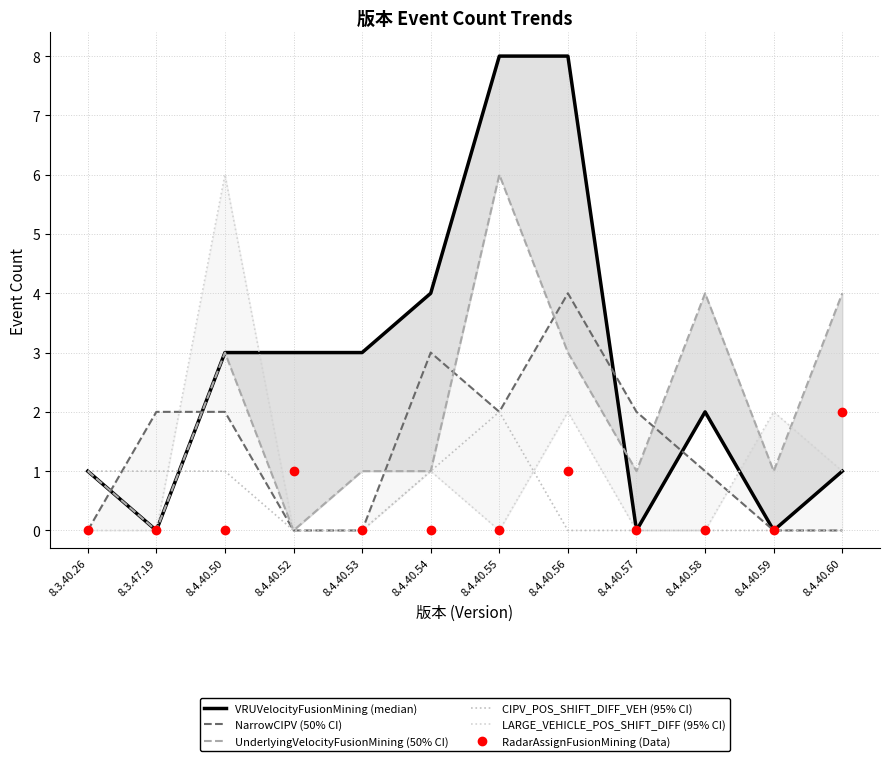

Where do UnderlyingVelocityFusionMining and VRUVelocityFusionMining first cross each other?

8.4.40.56 and 8.4.40.57